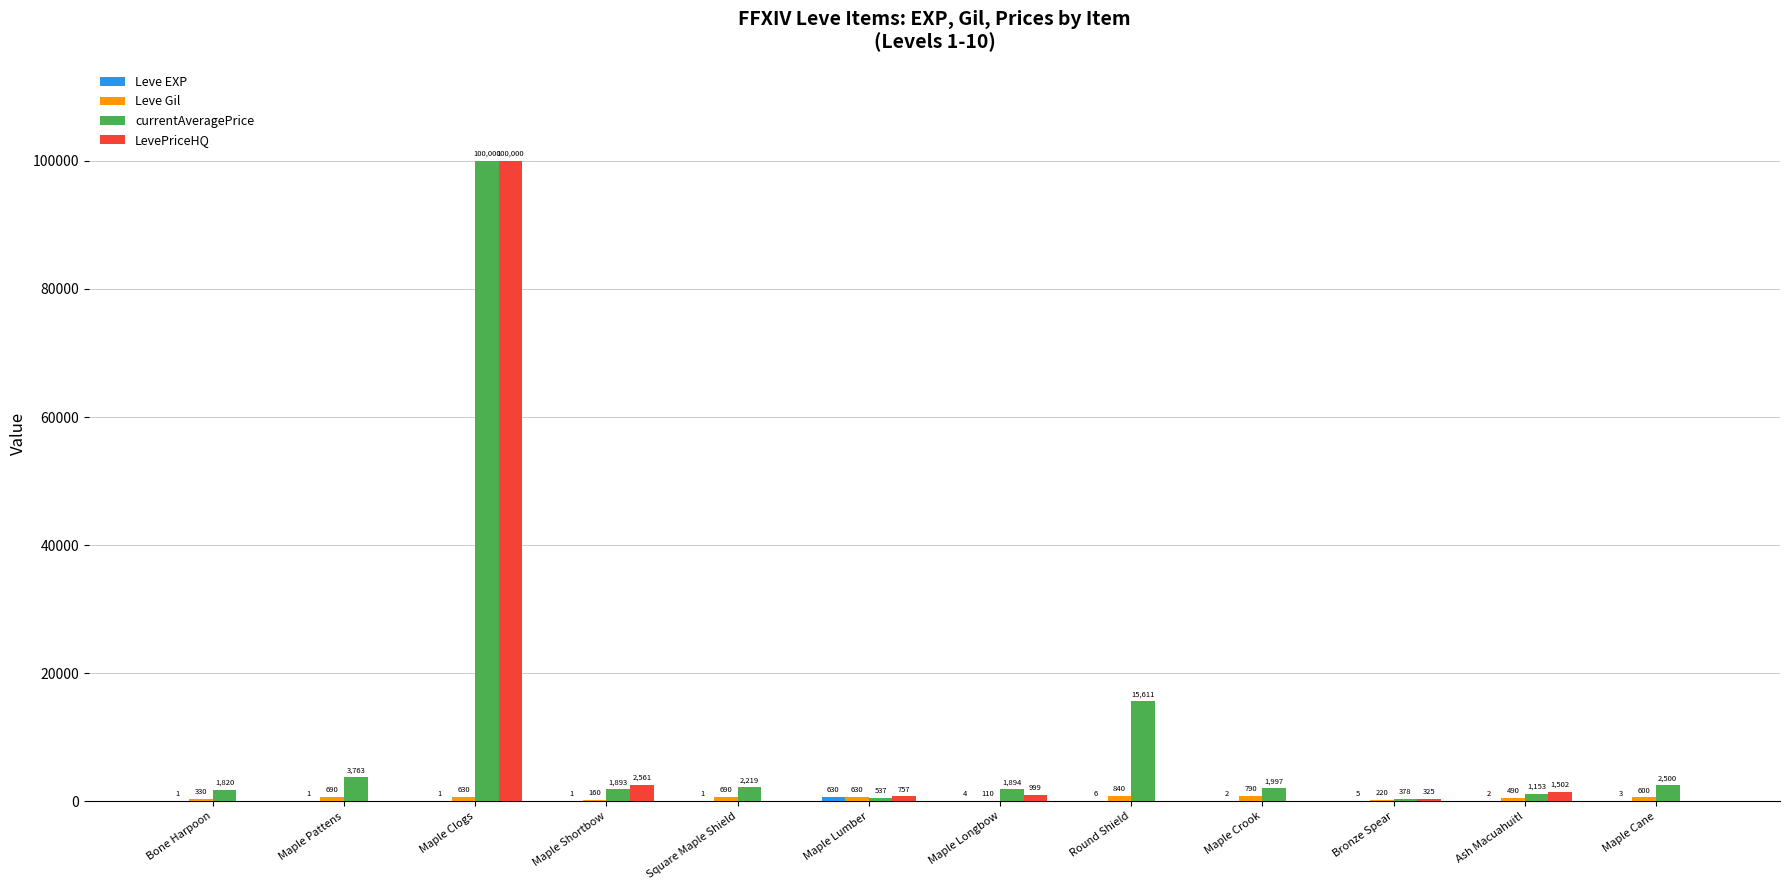

At which category does the chart reach its peak across all series?

Maple Clogs